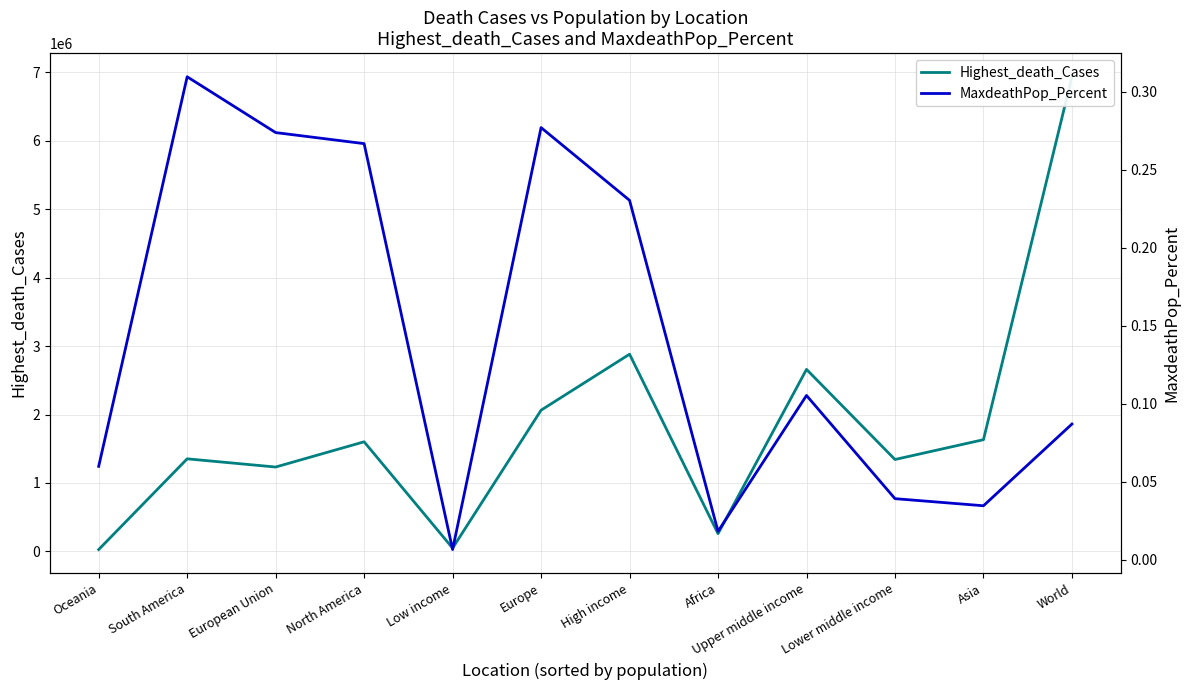

Which series changed the most between High income and Africa?

Highest_death_Cases